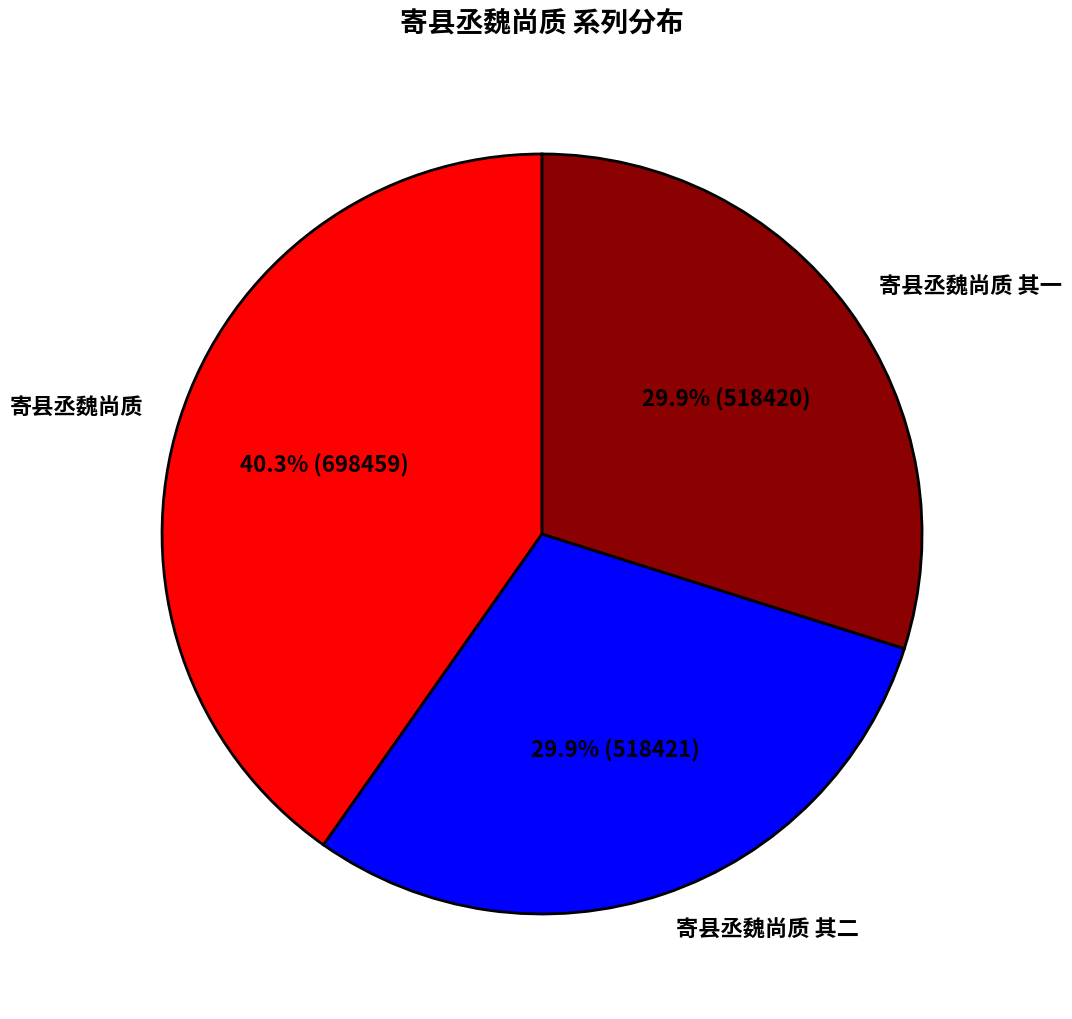

How many slices are in this pie chart?

3